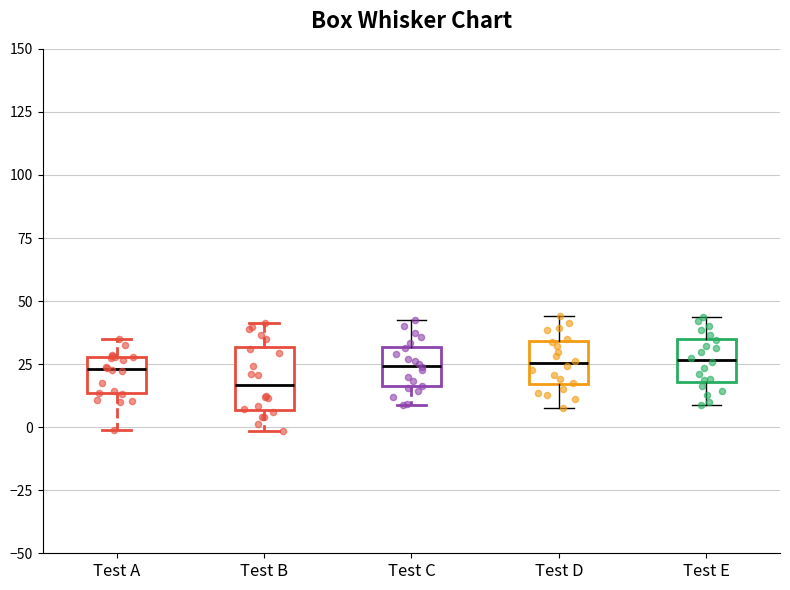

Which box is the tallest, from its lower edge to its upper edge?

Test B